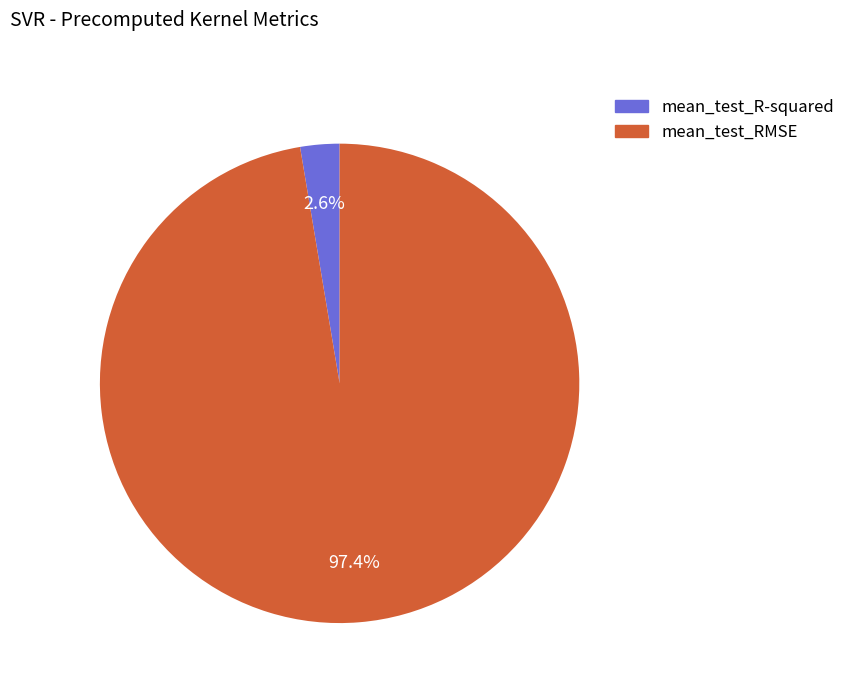

What is the majority slice?

mean_test_RMSE